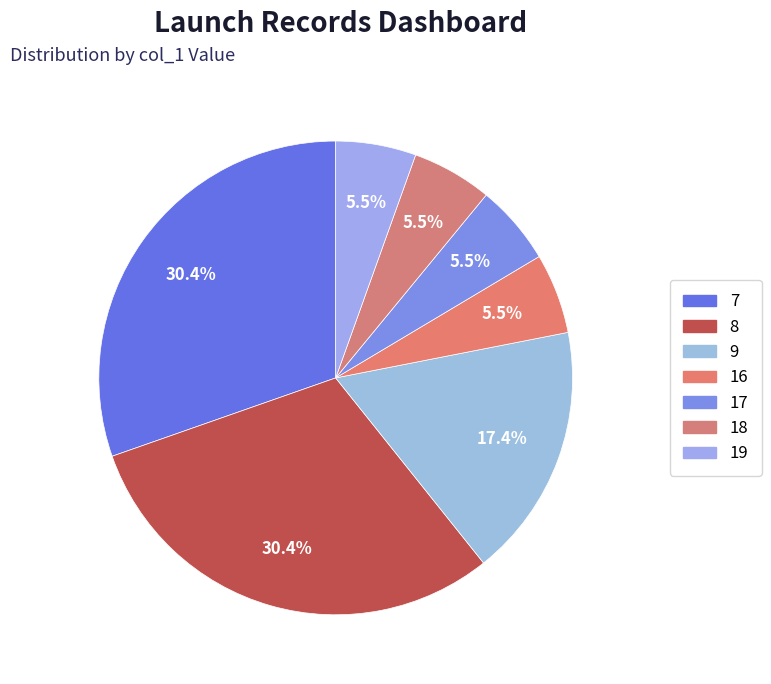

Is the sum of 17 and 18 greater than half?

No